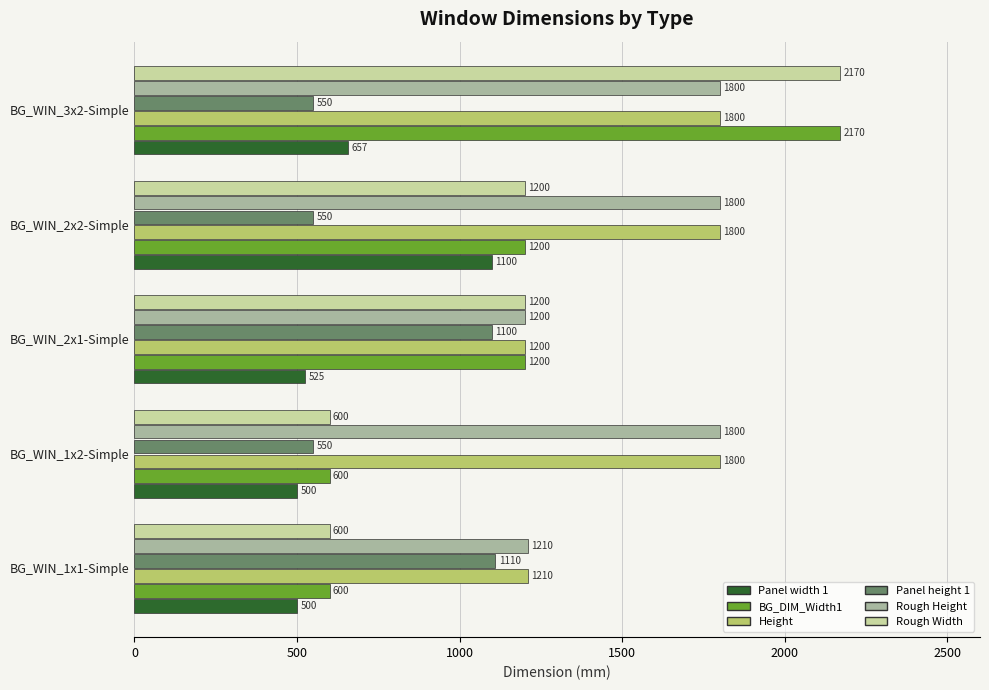

What is the lowest value of the Rough Height series?

1200.0